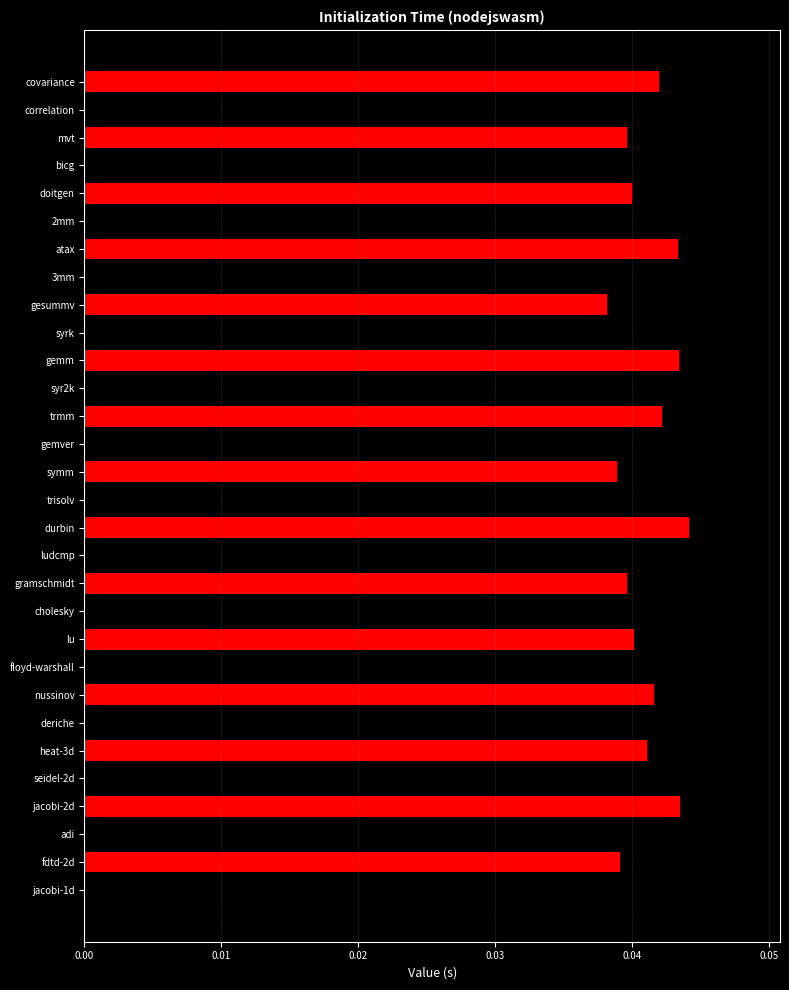

Which has a higher value, gramschmidt or jacobi-2d?

jacobi-2d